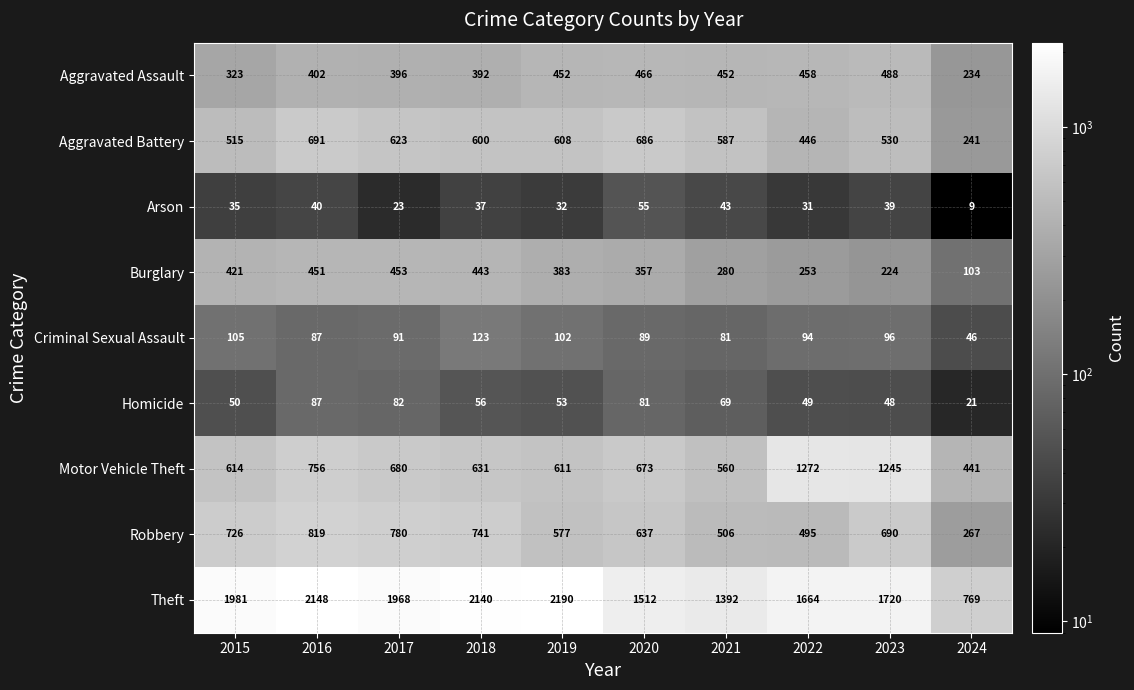

At 2015, list the series in order from smallest to largest.

Arson, Homicide, Criminal Sexual Assault, Aggravated Assault, Burglary, Aggravated Battery, Motor Vehicle Theft, Robbery, Theft